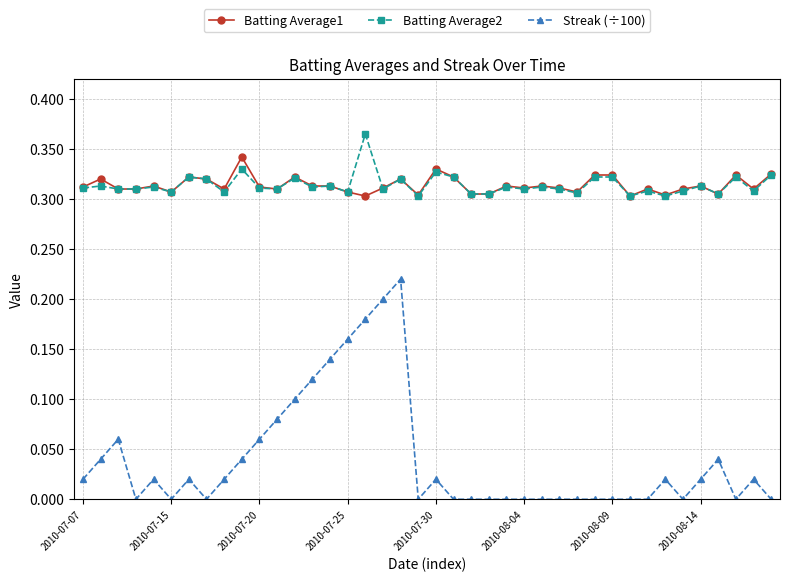

Which series has the largest range (max minus min)?

Streak (÷100)